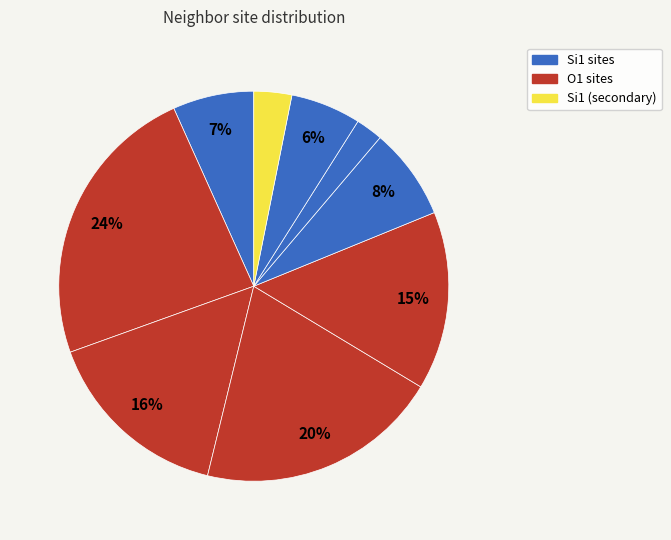

How many slices are in this pie chart?

9